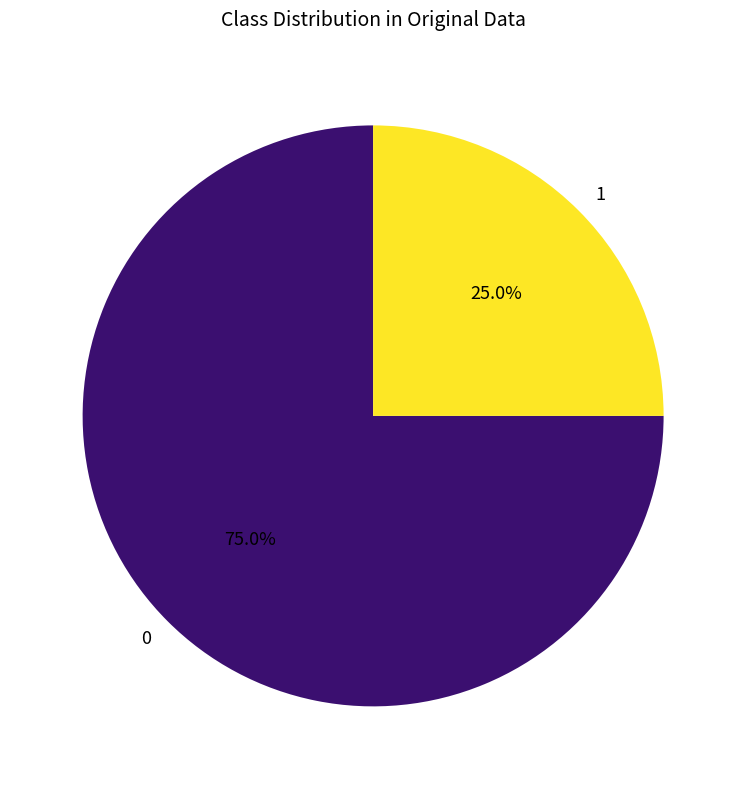

How many slices are in this pie chart?

2